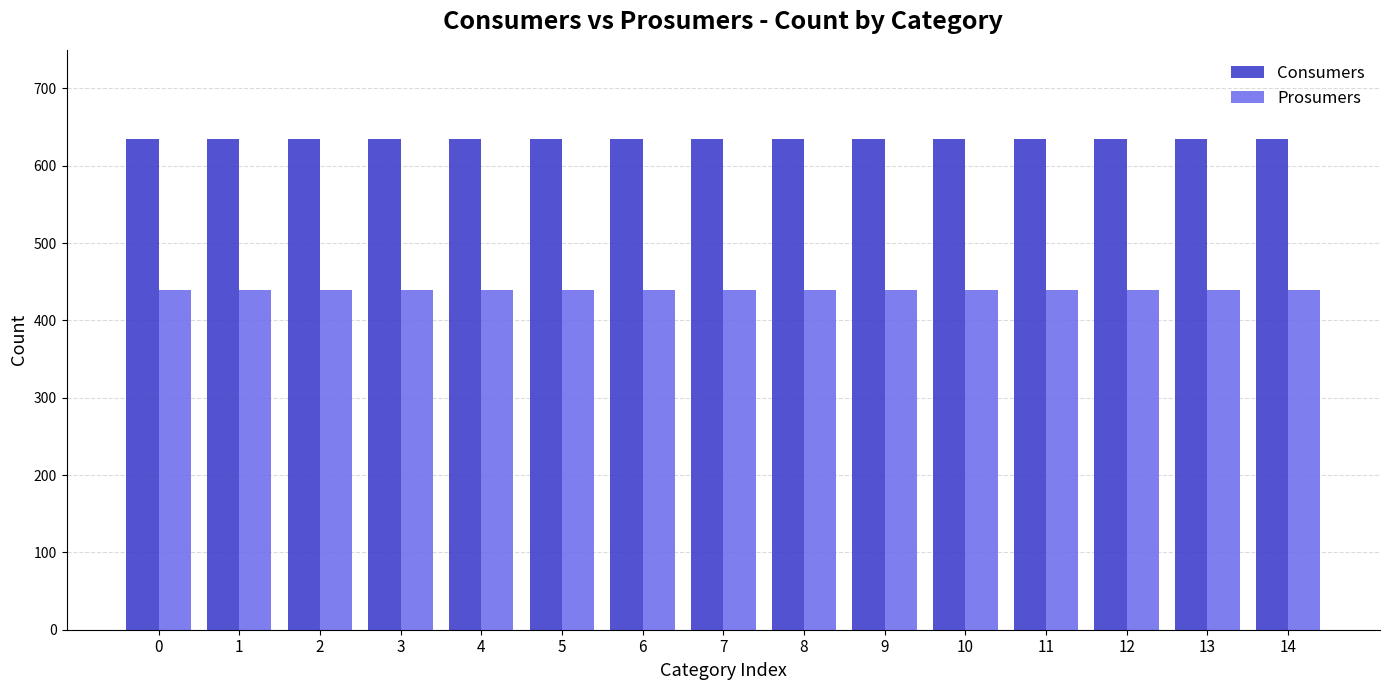

What is the sum of the Consumers values at 7 and 3?

1270